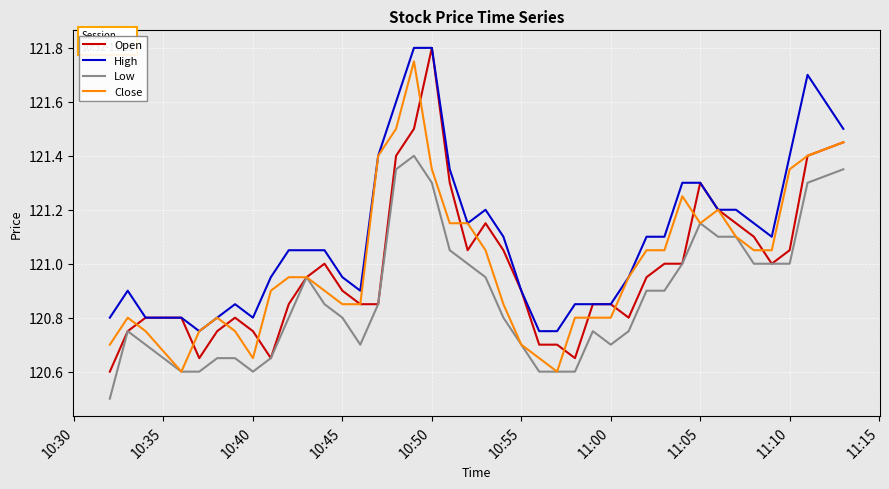

What is the lowest value of the Close series?

120.6